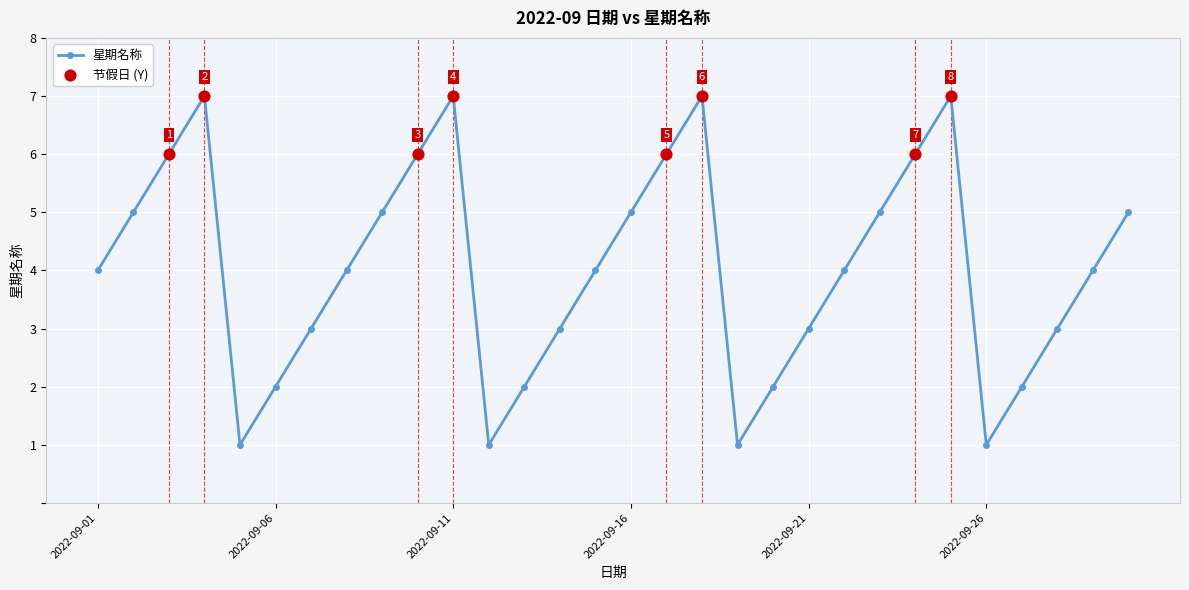

True or false: there are more than 0 points higher than both neighbors.

True